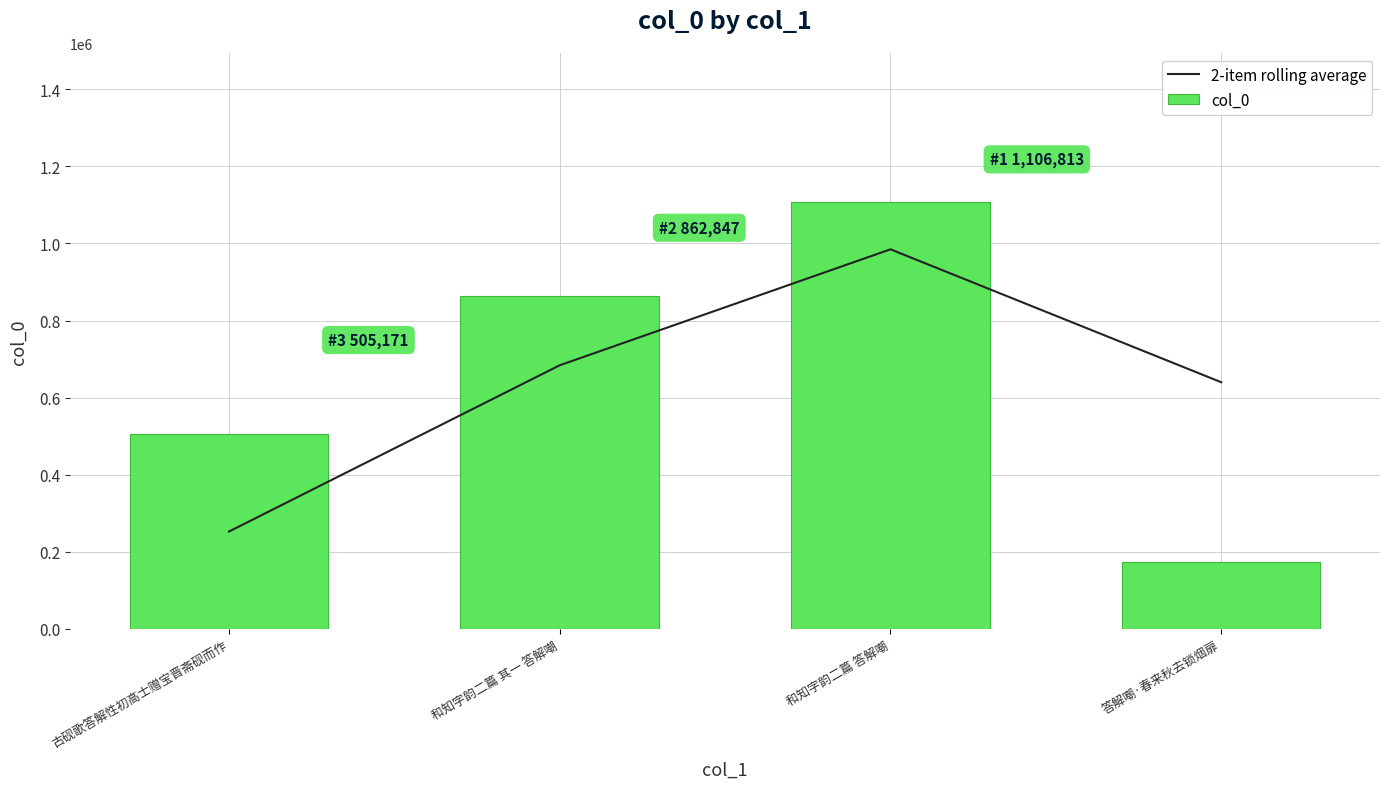

At which category is the sum across all series the highest?

和知字韵二篇 答解嘲